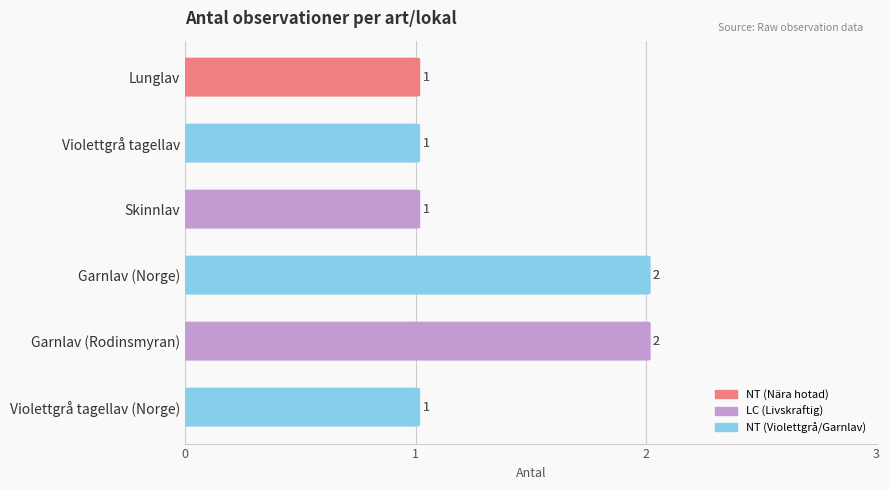

Reading right to left, list all the values displayed in this chart.

1	2	2	1	1	1